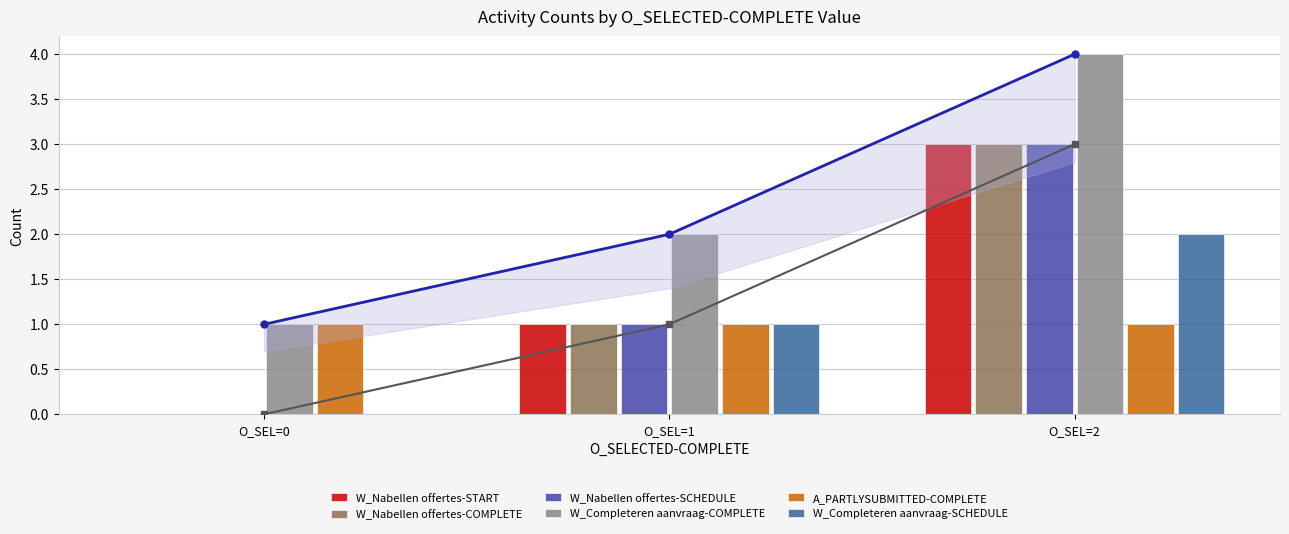

What is the greatest value displayed?

4